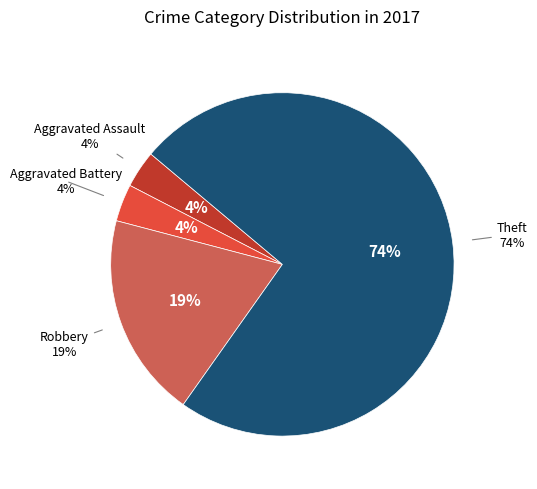

Does Robbery account for over 50% of the chart?

No